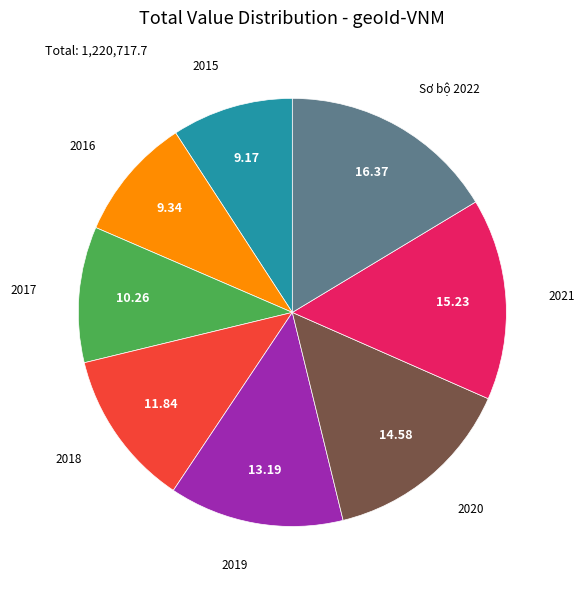

Is there any slice that represents more than half of the pie?

No